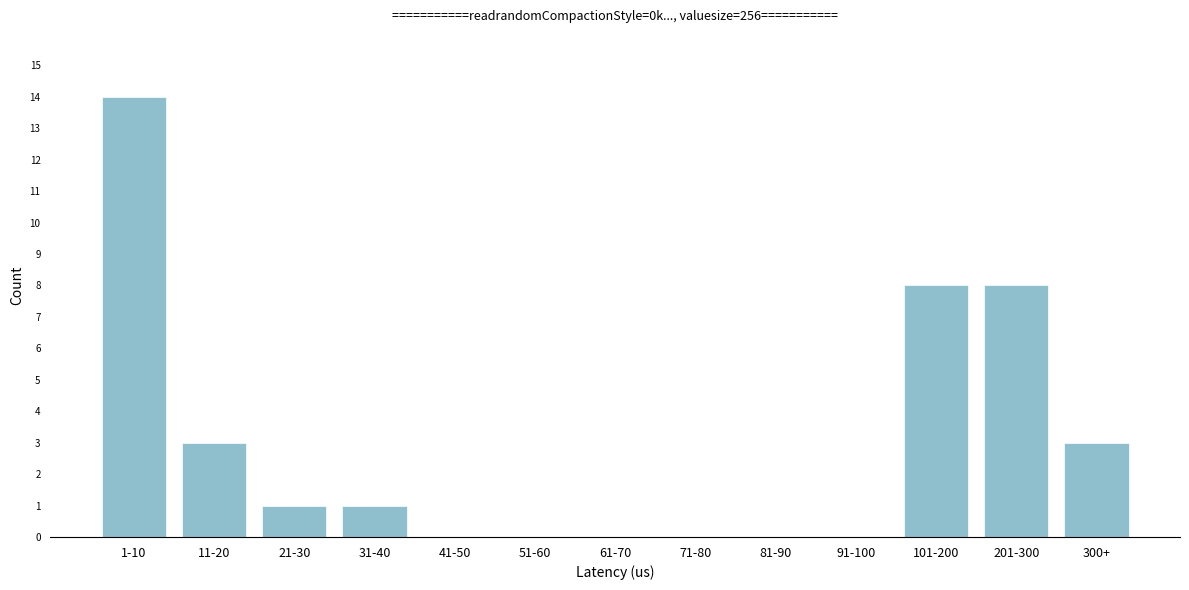

Reading left to right, transcribe all the data shown in this chart.

1-10=14	11-20=3	21-30=1	31-40=1	41-50=0	51-60=0	61-70=0	71-80=0	81-90=0	91-100=0	101-200=8	201-300=8	300+=3